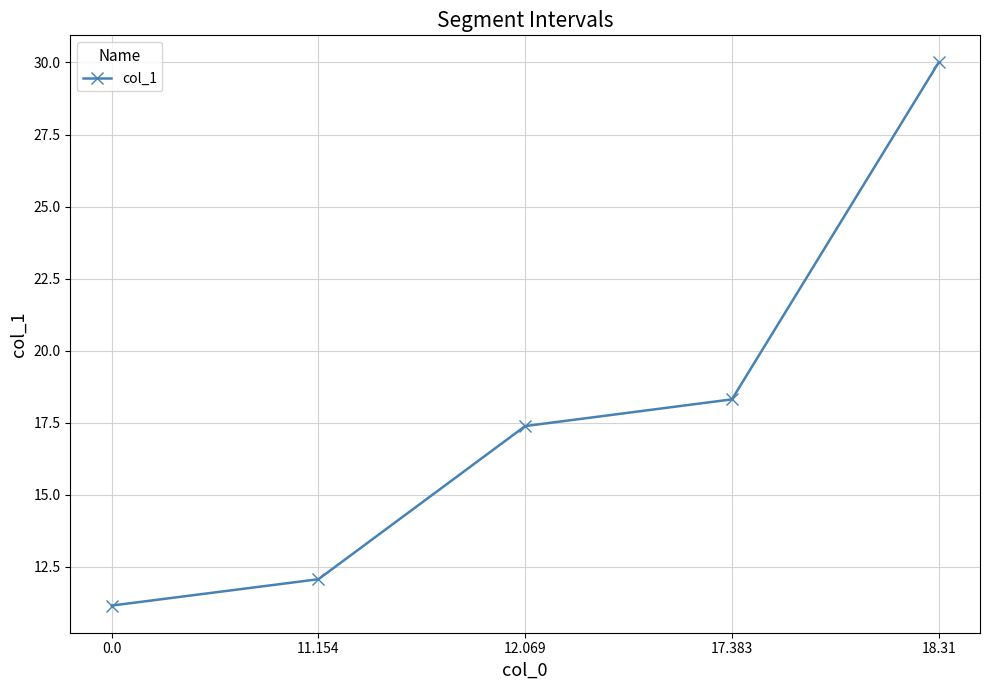

Rank the categories by value from highest to lowest.

18.31, 17.383, 12.069, 11.154, 0.0